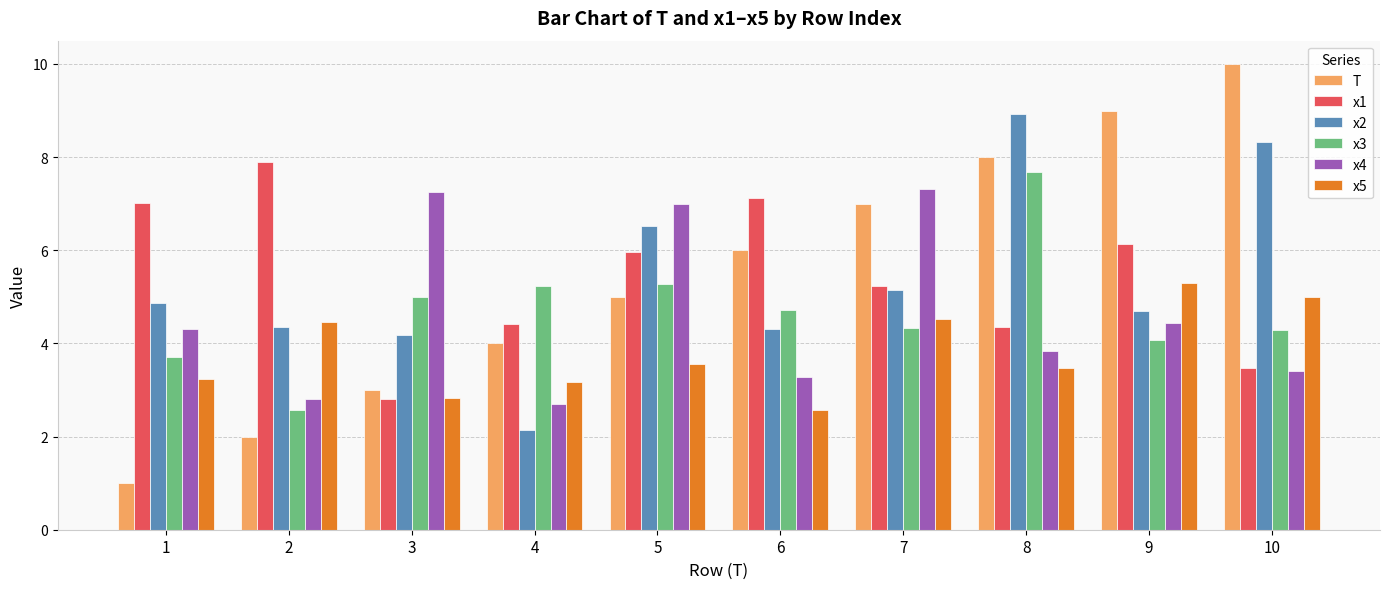

The x5 series shows 4.5 at 2. True or false?

True